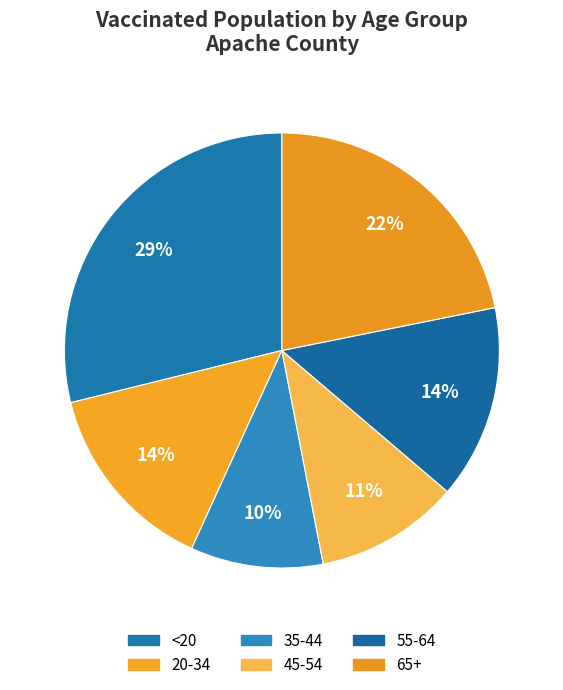

How many slices are in this pie chart?

6